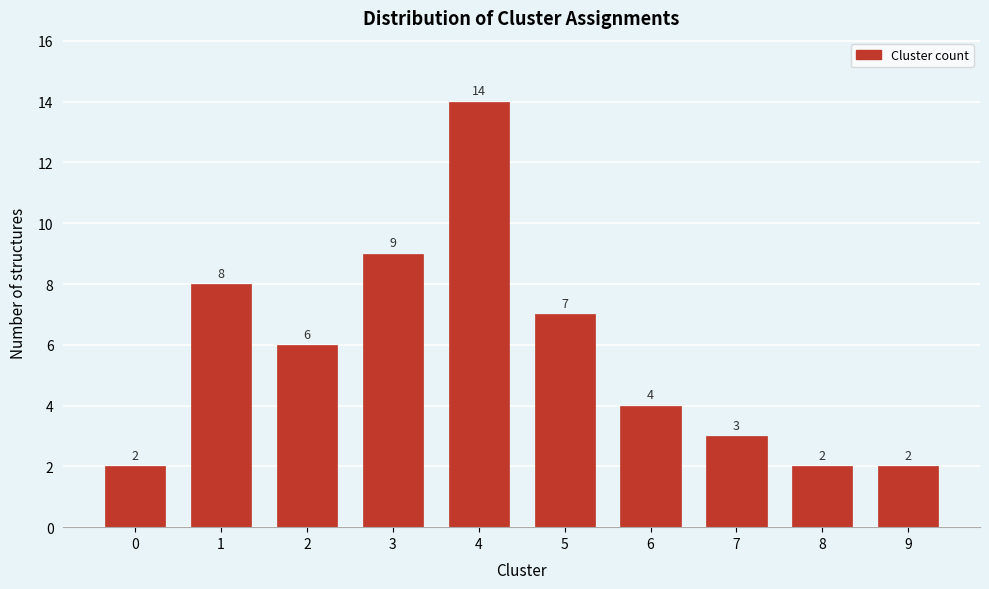

Reading right to left, transcribe all the data shown in this chart.

9=2	8=2	7=3	6=4	5=7	4=14	3=9	2=6	1=8	0=2